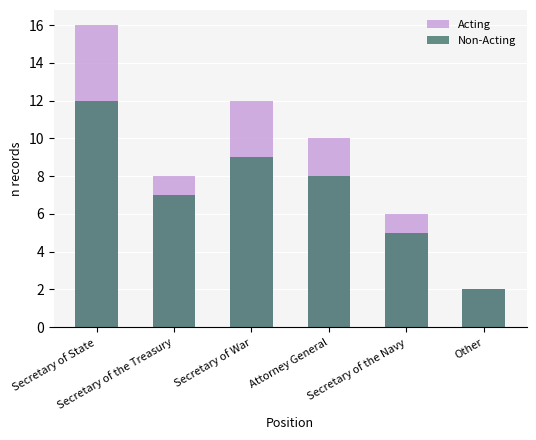

At how many categories does at least one series exceed 3?

5